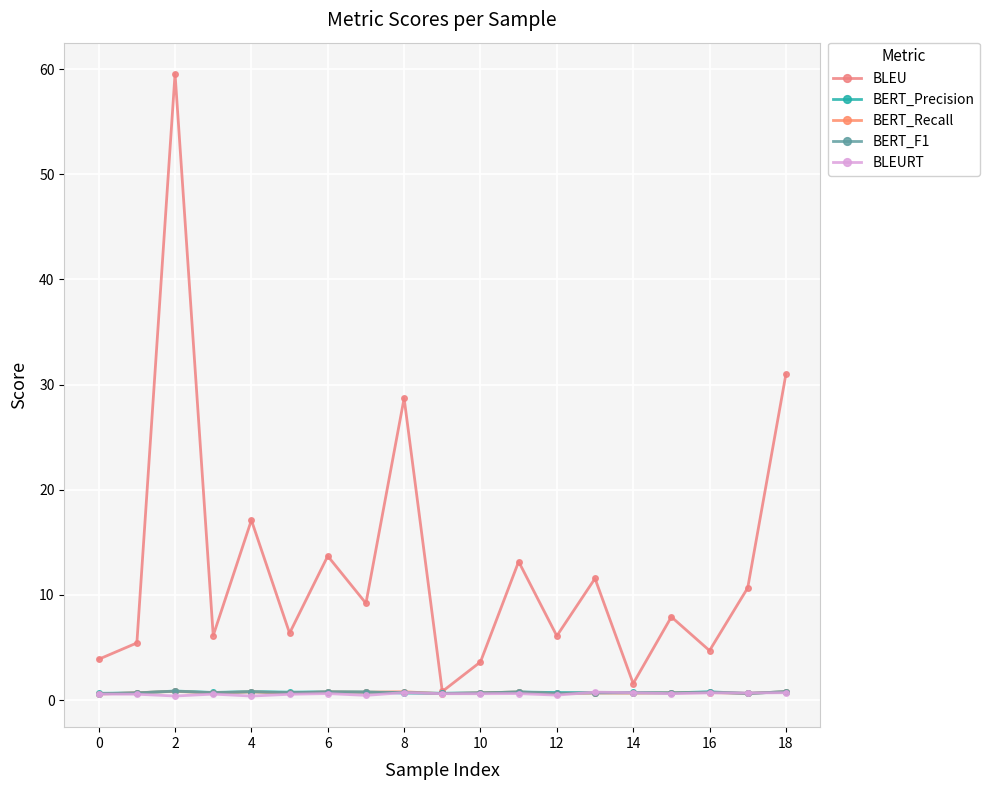

Does the chart have visible grid lines?

Yes